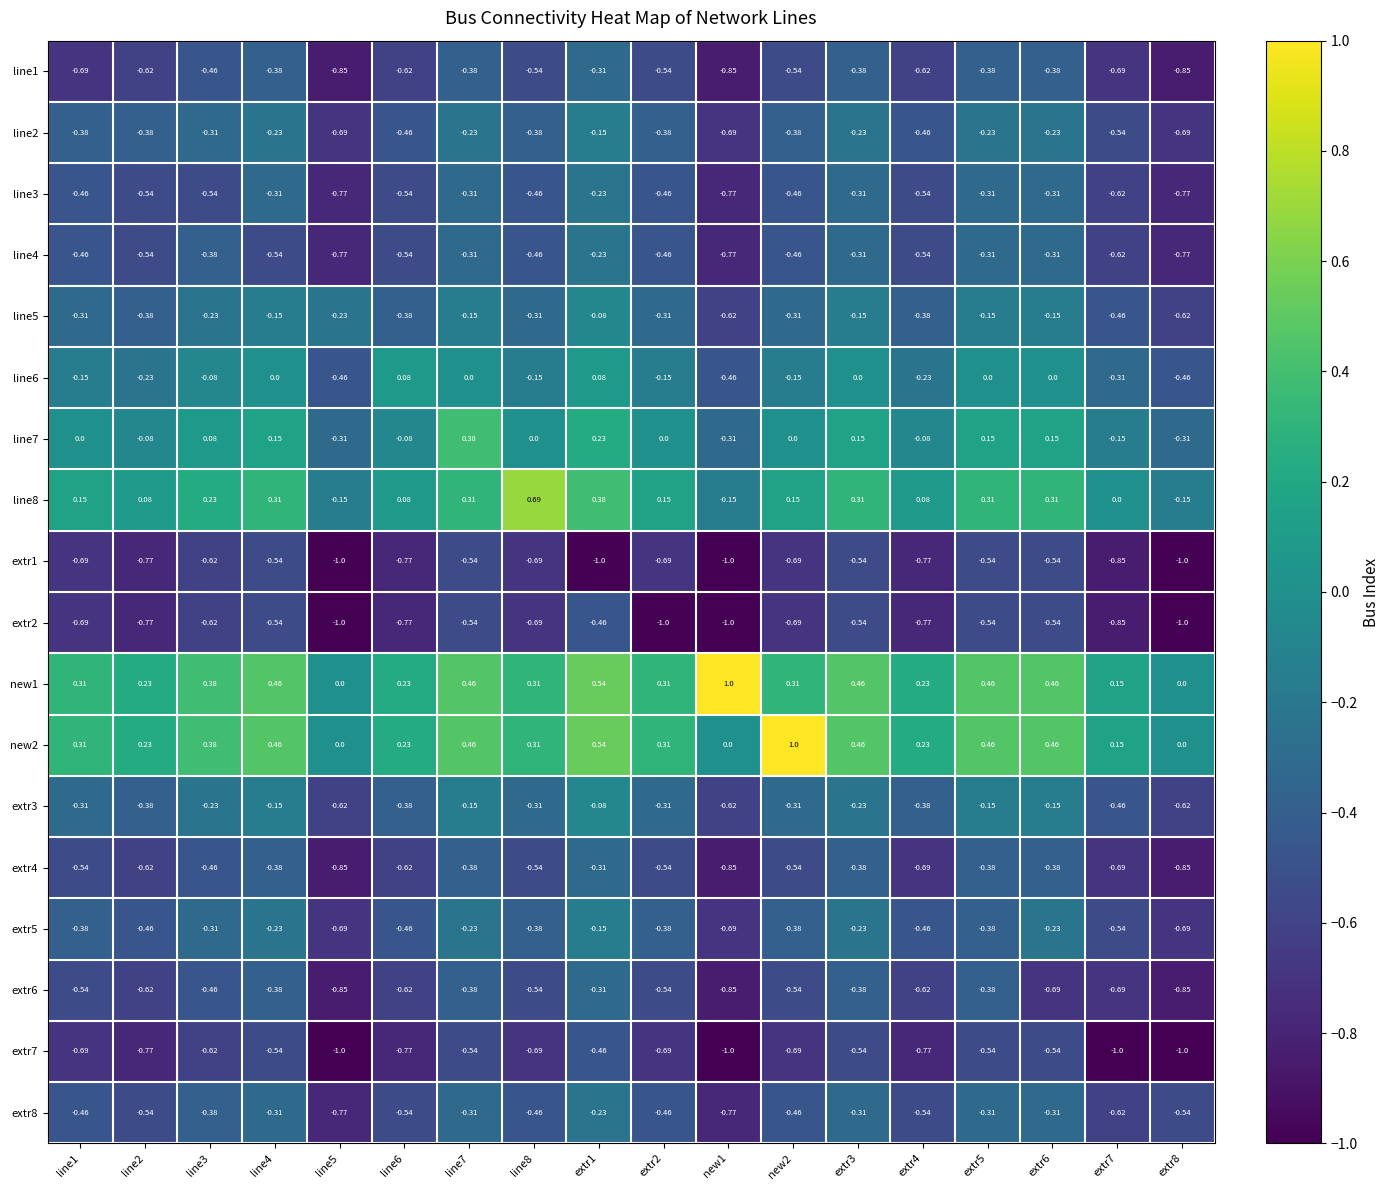

Is the value of extr8 at extr7 greater than the value of extr2 at line6?

Yes